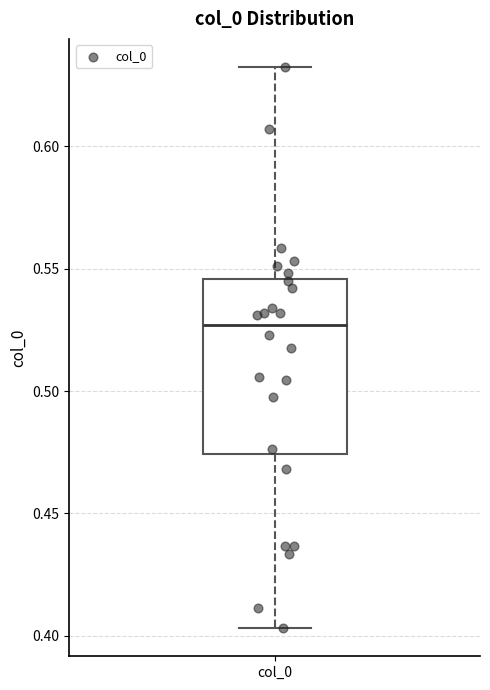

Transcribe this box plot: give where the median line is, the range the box spans, and where the two whiskers end, as read against the y-axis. The values are not printed on the chart, so give them approximately, as read against the axis.

median 0.525, box 0.475 to 0.545, whiskers 0.405 to 0.630